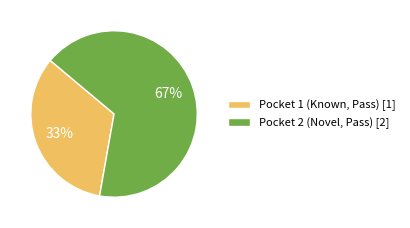

What is the majority slice?

Pocket 2 (Novel, Pass)